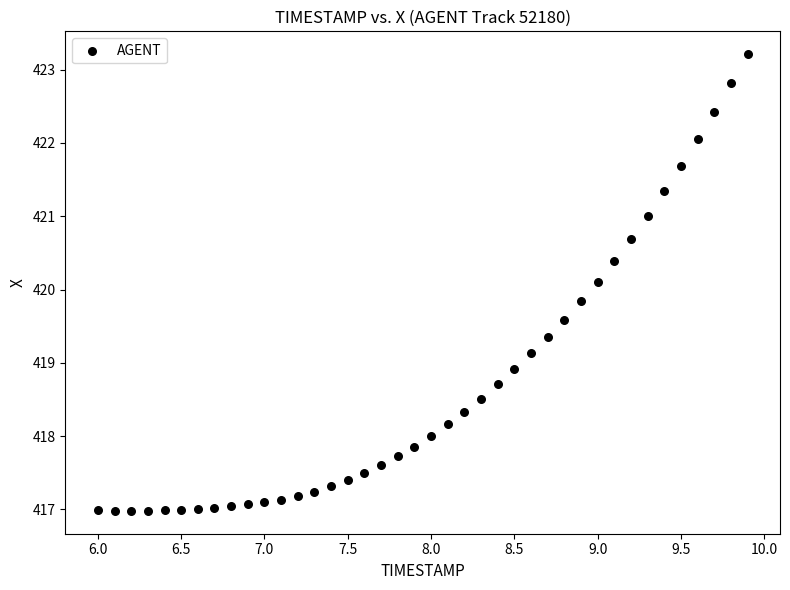

What is the range of Y values (max minus min)?

6.2